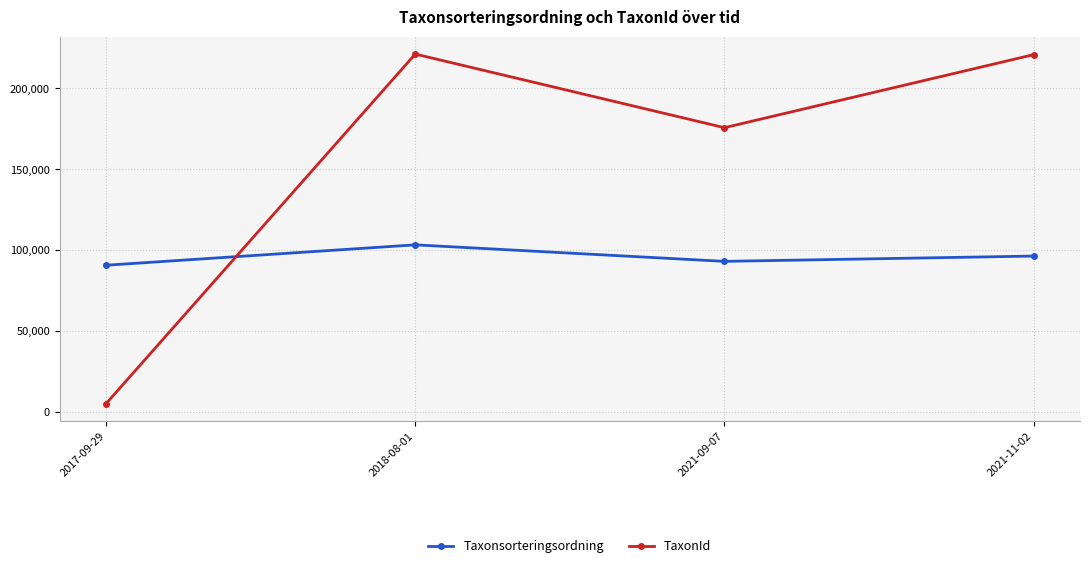

What is the difference between the maximum and minimum values in the Taxonsorteringsordning series?

12595.5